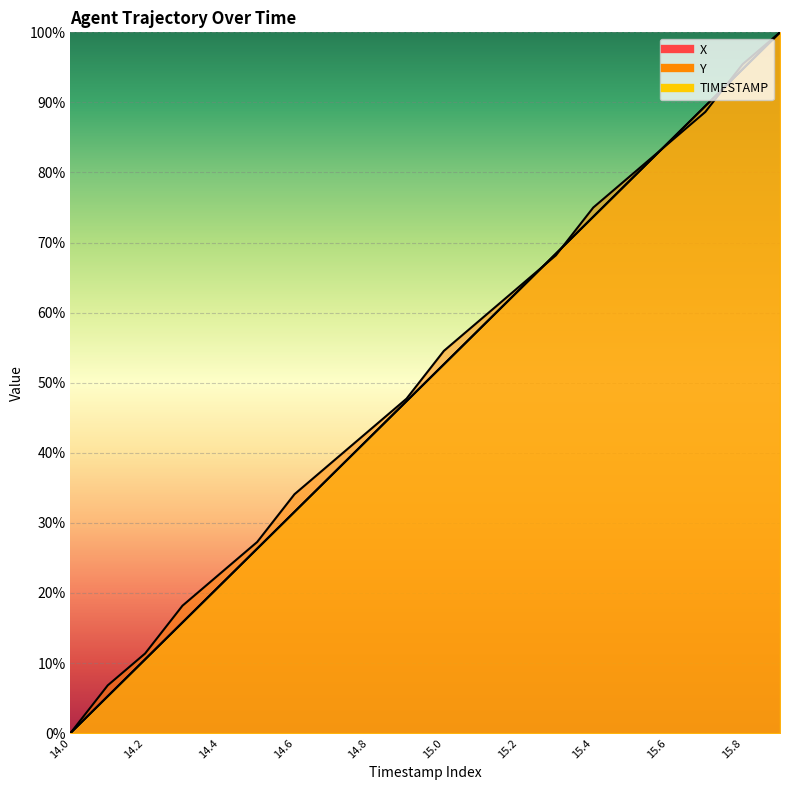

What are all the series names shown in the legend?

X, Y, TIMESTAMP